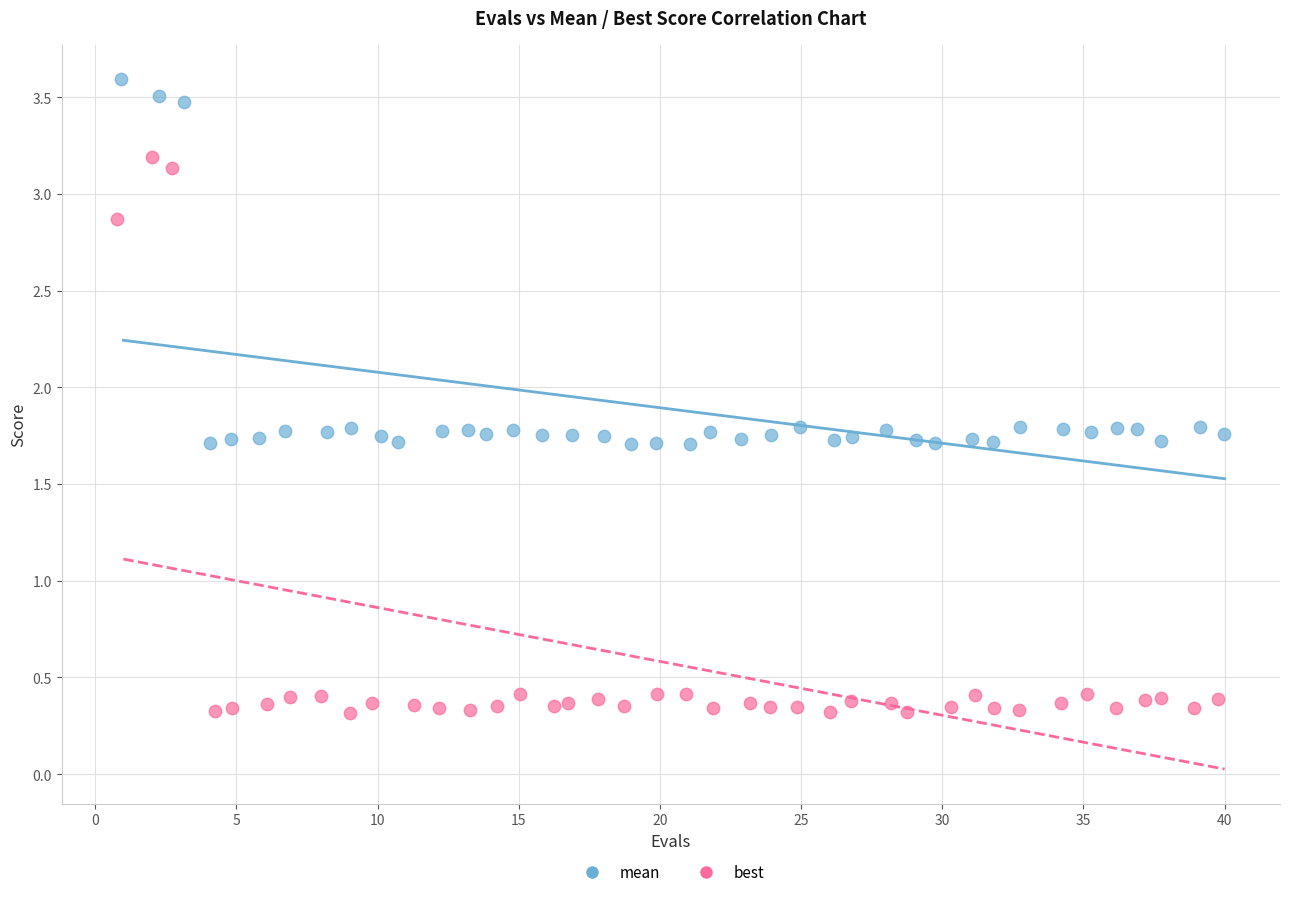

Which series has the widest spread of Y values?

best